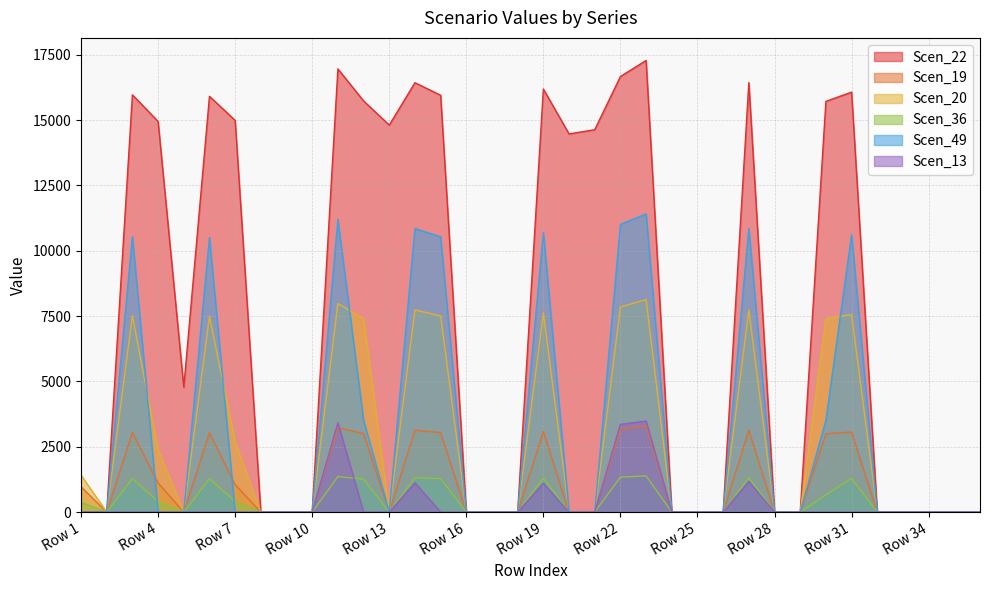

Where is Scen_13 nearest to the value 1740?

Row 27